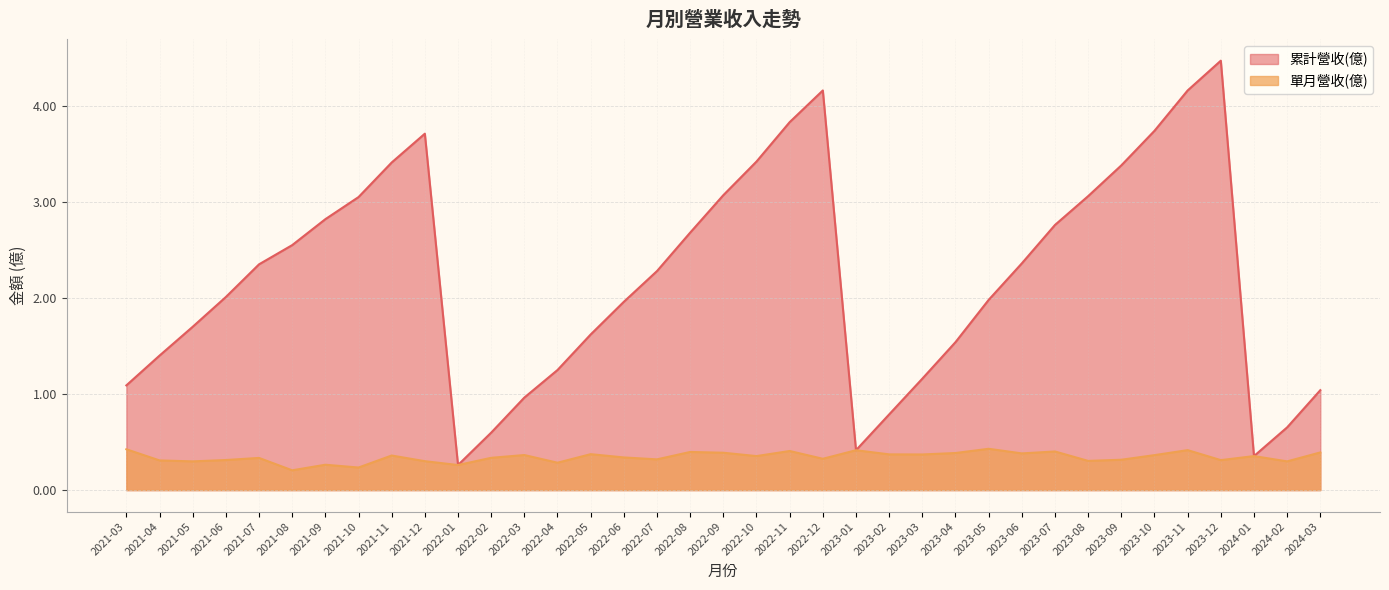

What is the value of the 累計營收(億) point at the 17th from the left?

2.3